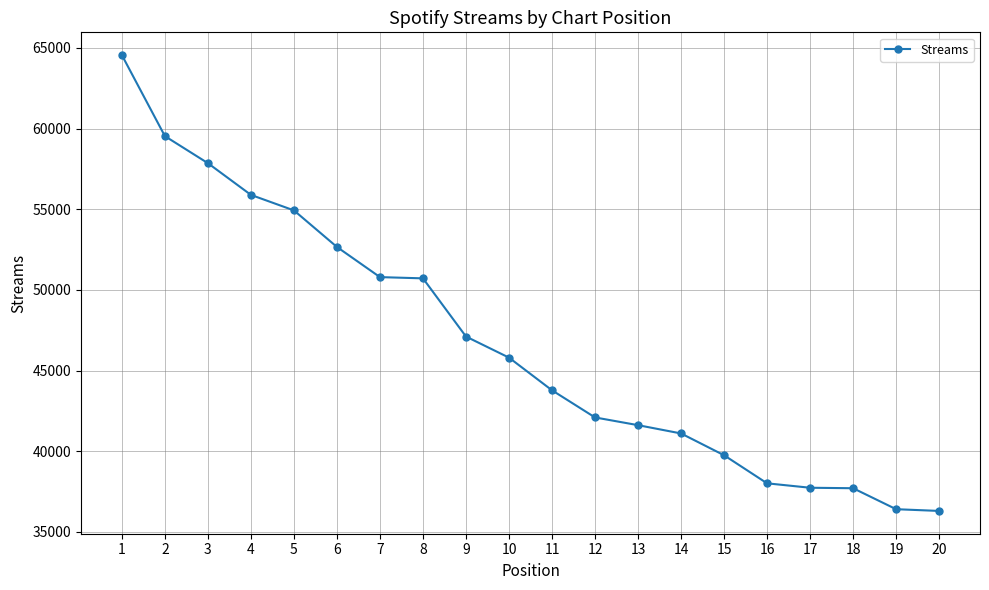

What is the sum of all values?

934441